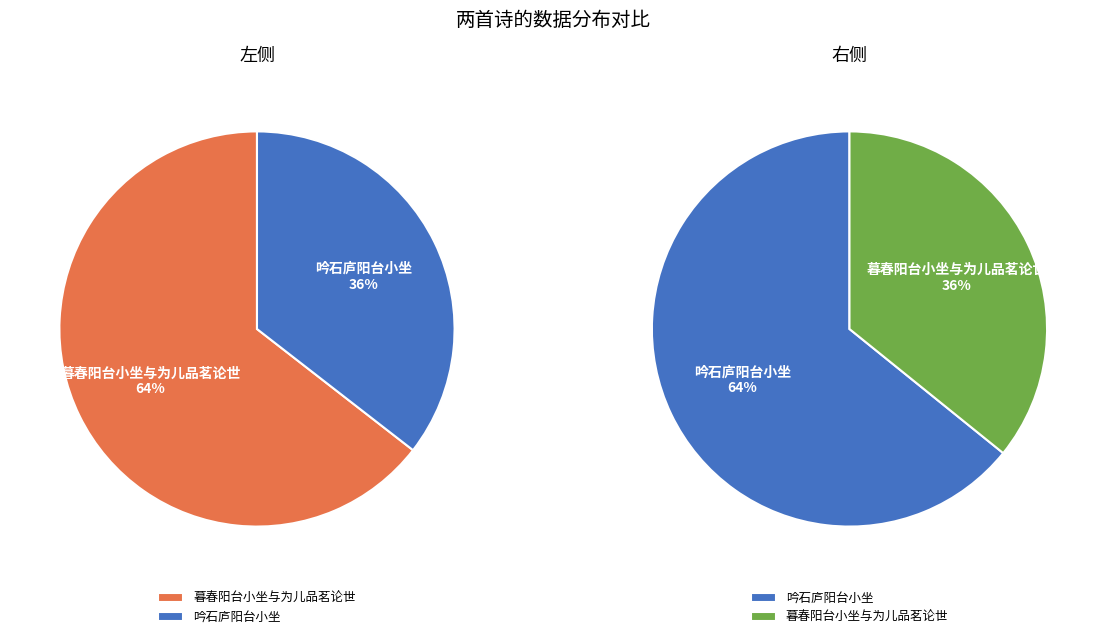

At 吟石庐阳台小坐, list the series in order from smallest to largest.

暮春阳台小坐与为儿品茗论世, 吟石庐阳台小坐